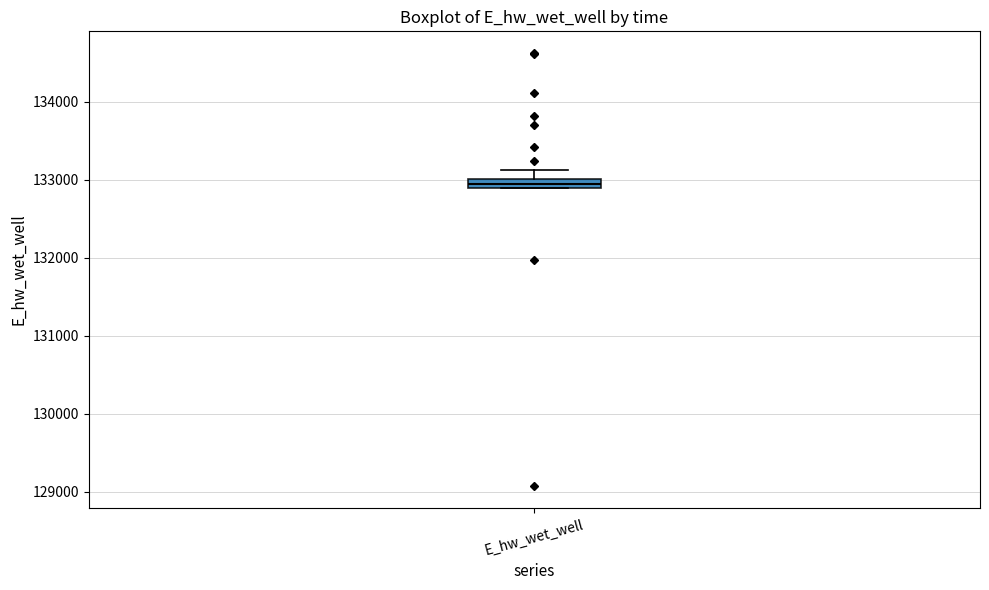

Where does the upper whisker of the box for E_hw_wet_well end on the y-axis? The values are not printed on the chart, so give them approximately, as read against the axis.

133100